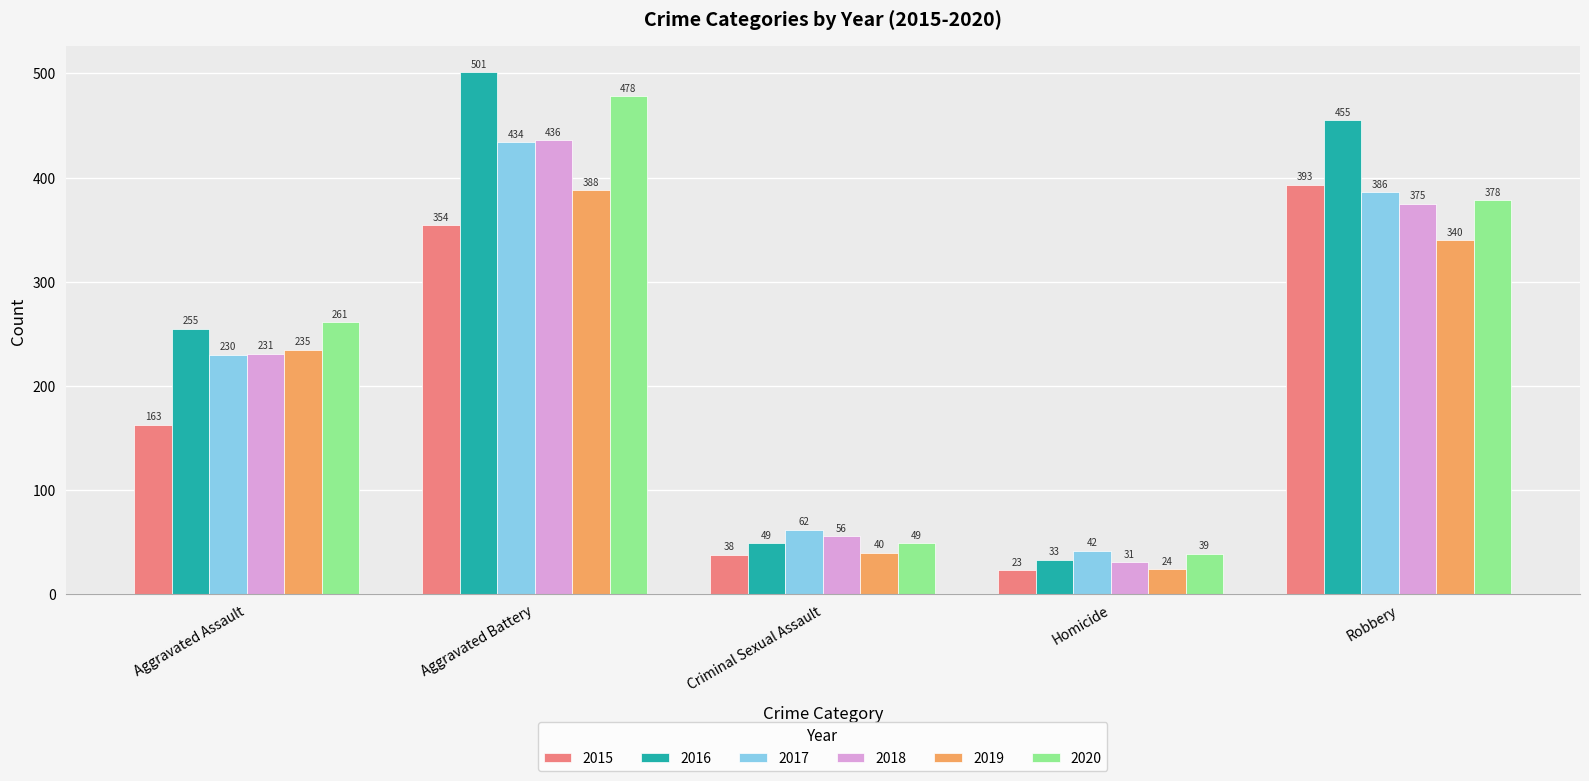

Reading left to right, extract all data points from this chart.

2015: 163	354	38	23	393
2016: 255	501	49	33	455
2017: 230	434	62	42	386
2018: 231	436	56	31	375
2019: 235	388	40	24	340
2020: 261	478	49	39	378